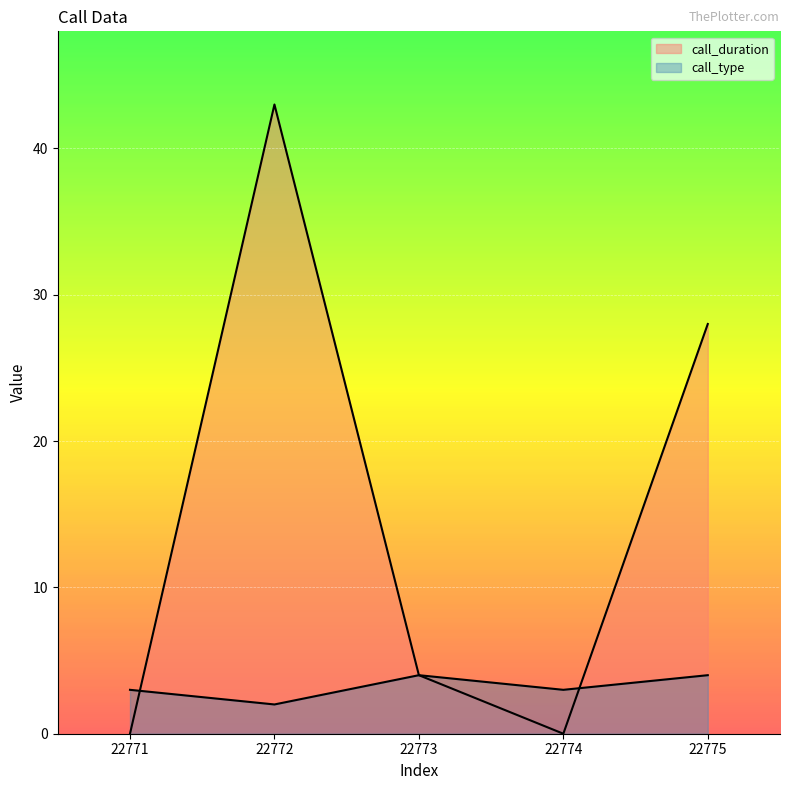

Rank the series by their average value, from lowest to highest.

call_type, call_duration